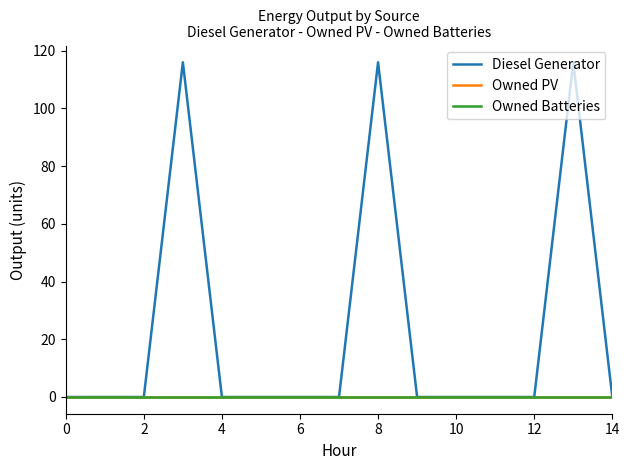

List the series in order of their peak value, highest first.

Diesel Generator, Owned PV, Owned Batteries